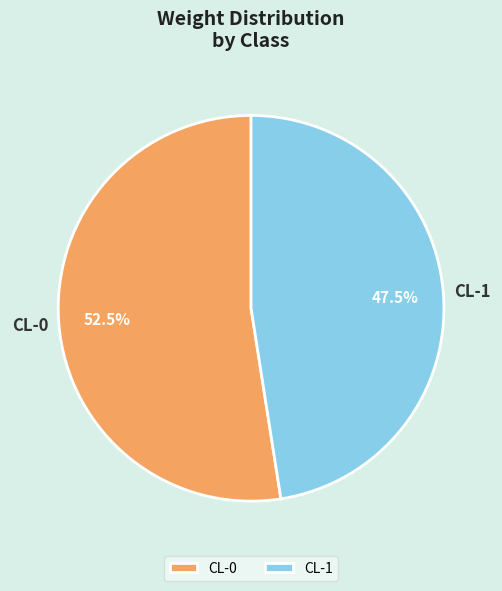

Which has a higher value, CL-1 or CL-0?

CL-0